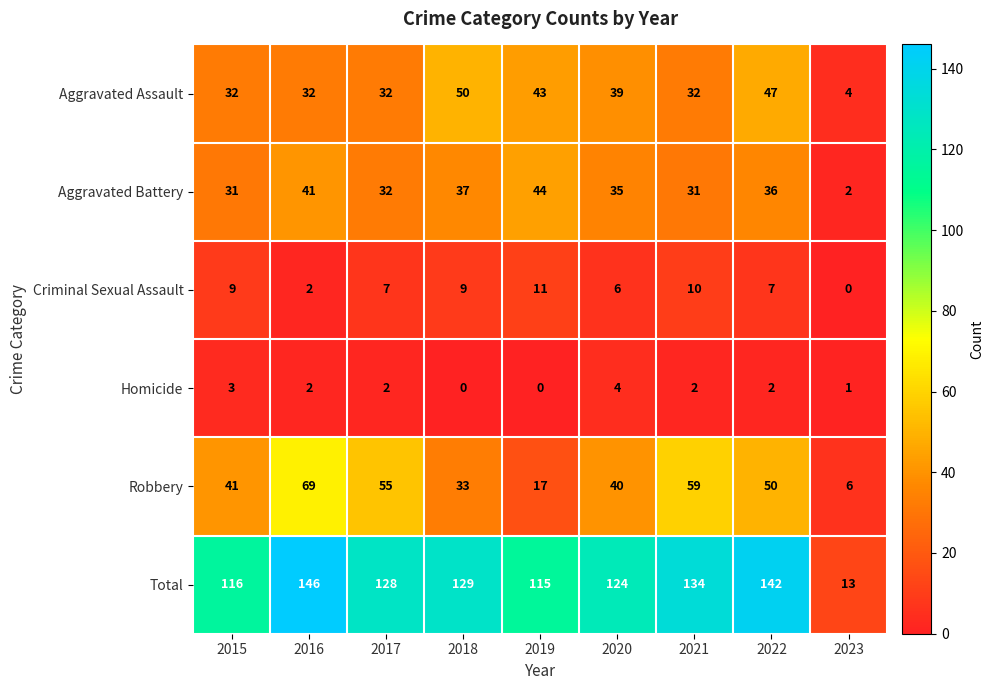

Where is Robbery nearest to the value 37?

2020